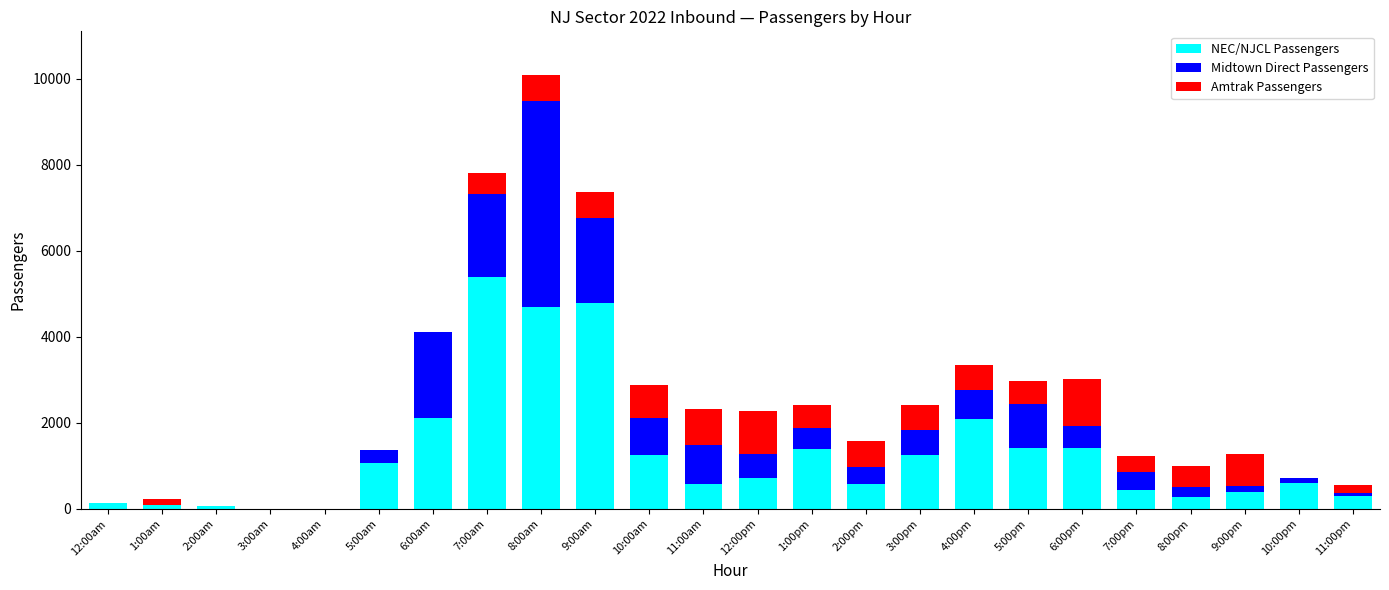

Where is NEC/NJCL Passengers nearest to the value 2696?

6:00am